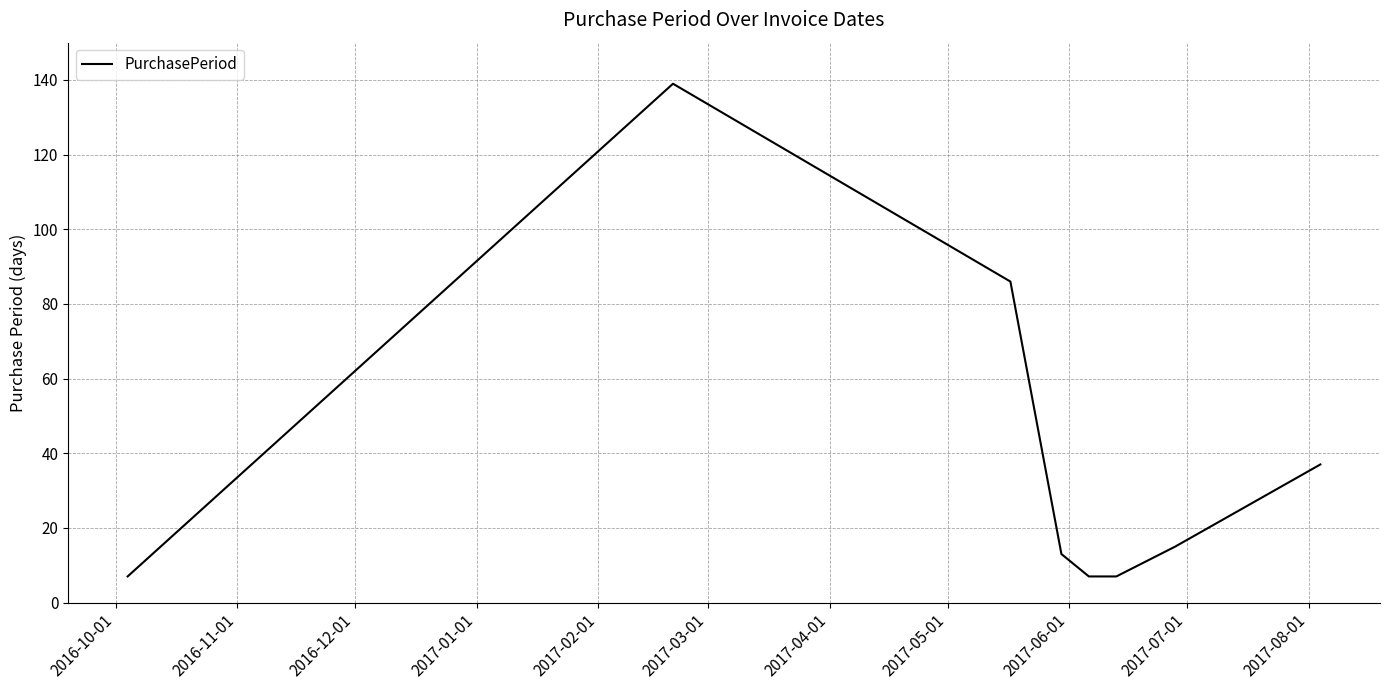

What is the difference between the second highest and second lowest values?

79